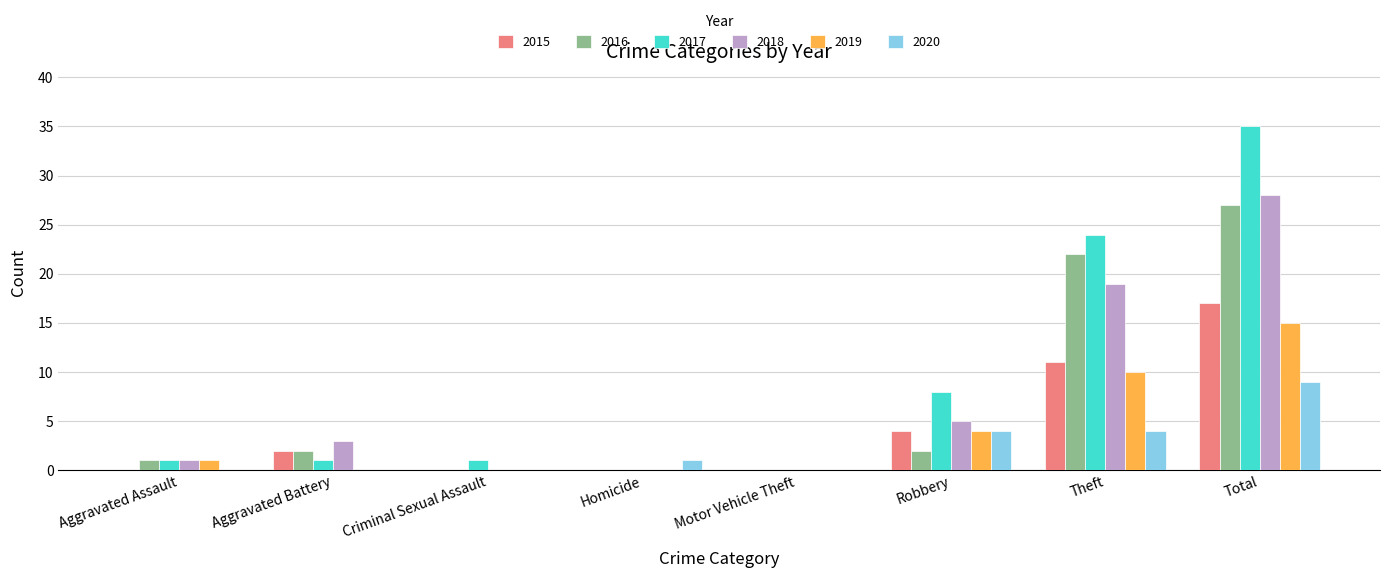

Count the number of data series in this chart.

6